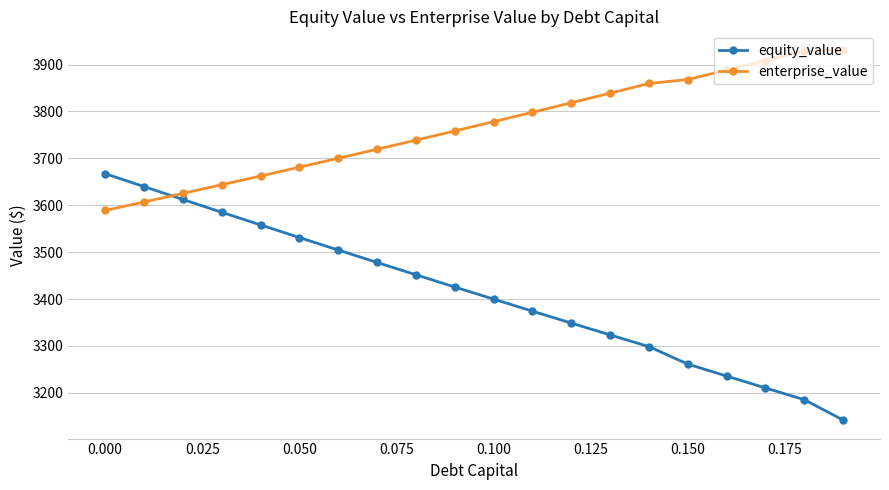

What is the value of the equity_value point at the 4th from the left?

3585.0